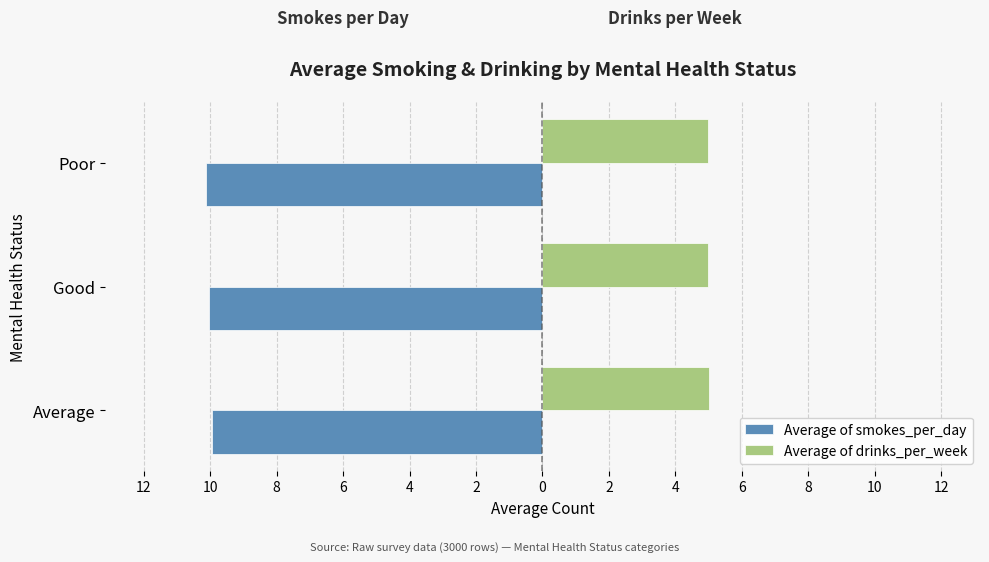

What are all the series names shown in the legend?

Average of smokes_per_day, Average of drinks_per_week